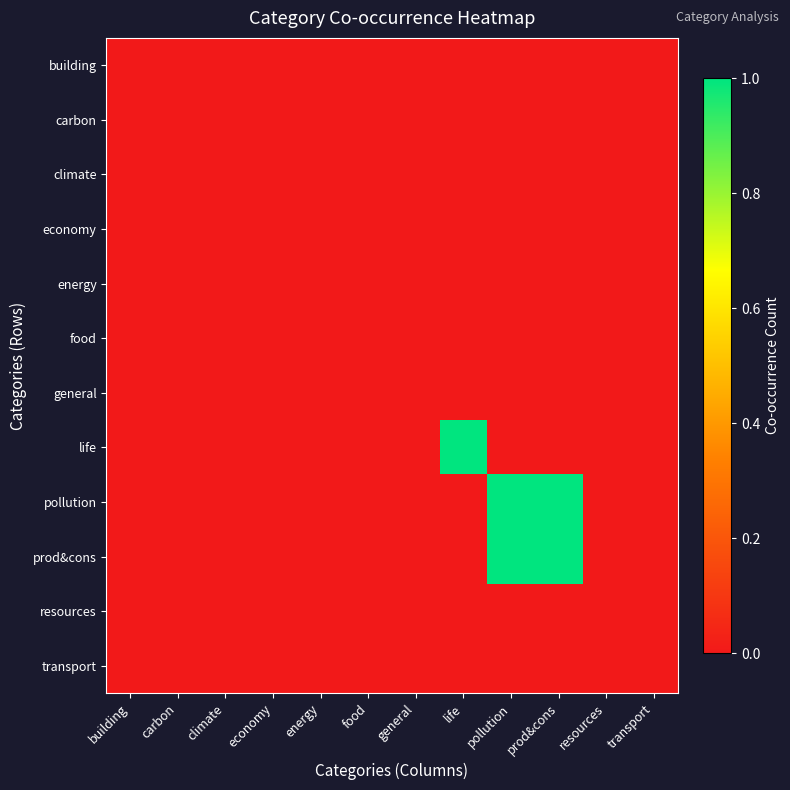

How many distinct data groups are displayed?

12